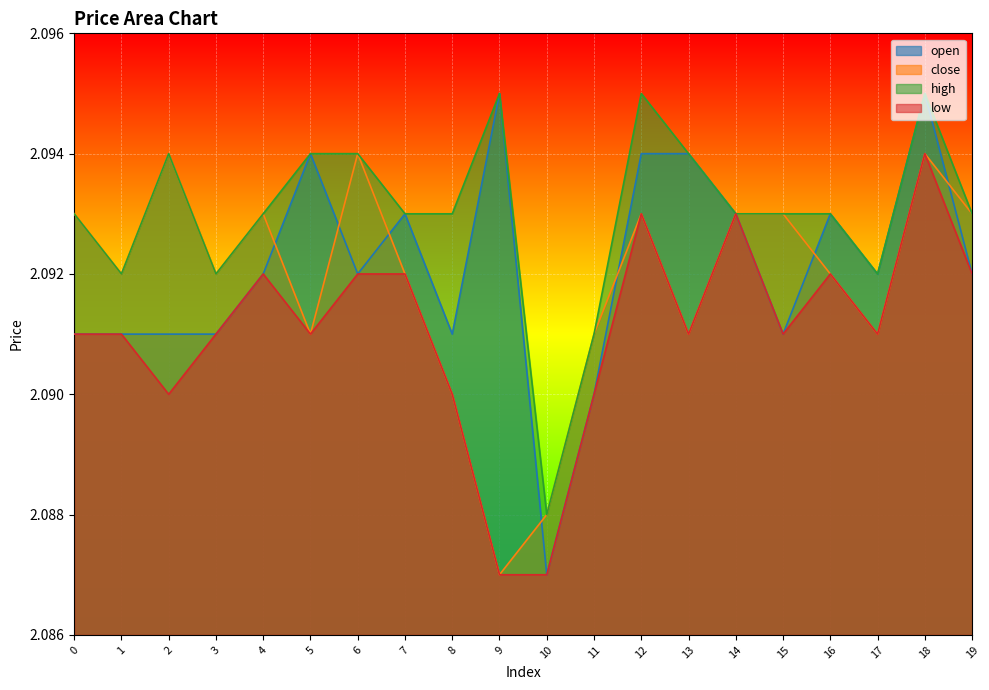

True or false: close and open cross at least once.

True